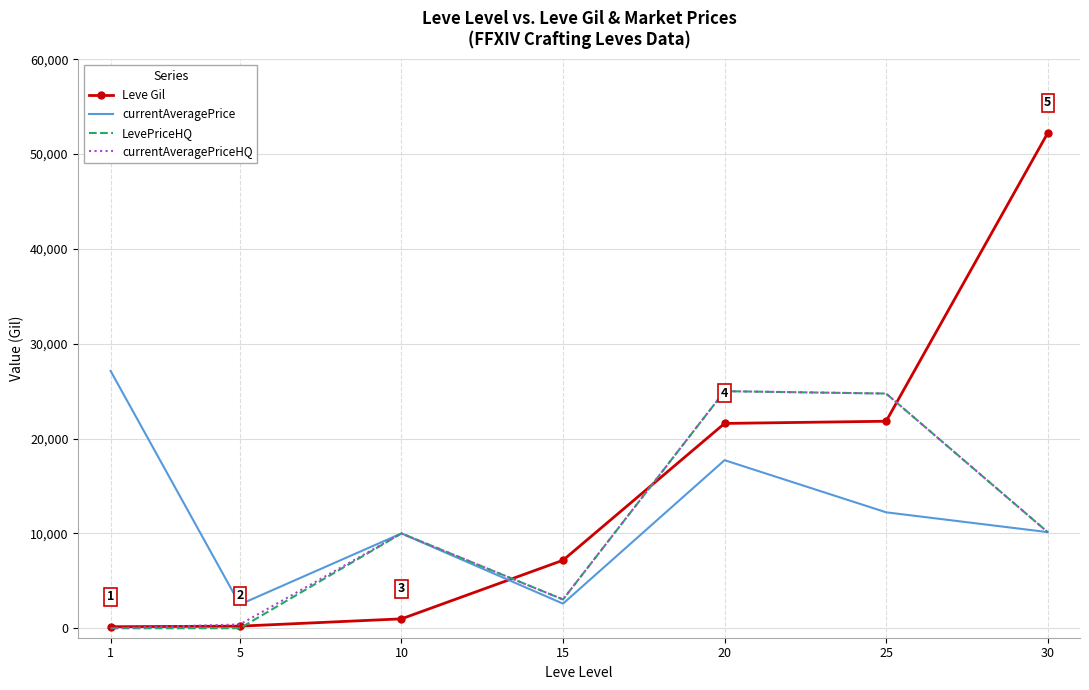

What is the maximum value for Leve Gil?

52220